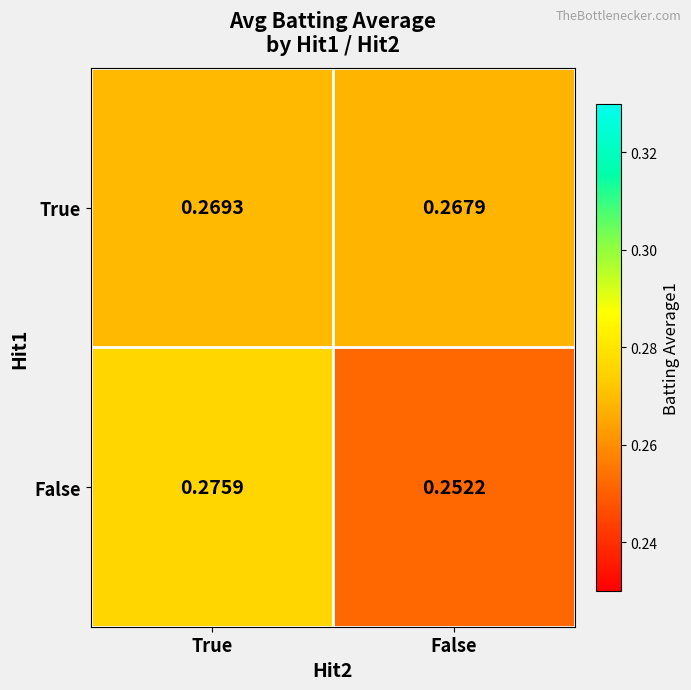

Rank the categories by False value from lowest to highest.

False, True